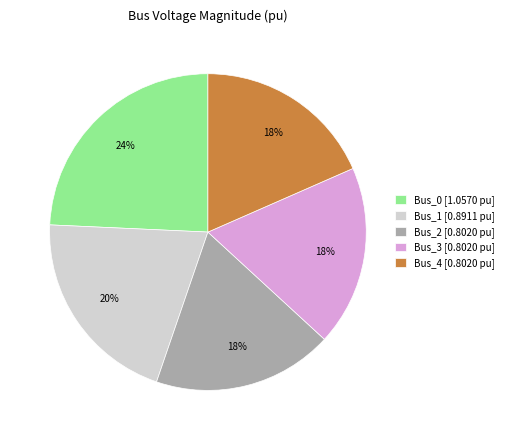

To the nearest percent, what is the combined percentage of Bus_3 and Bus_0?

43%